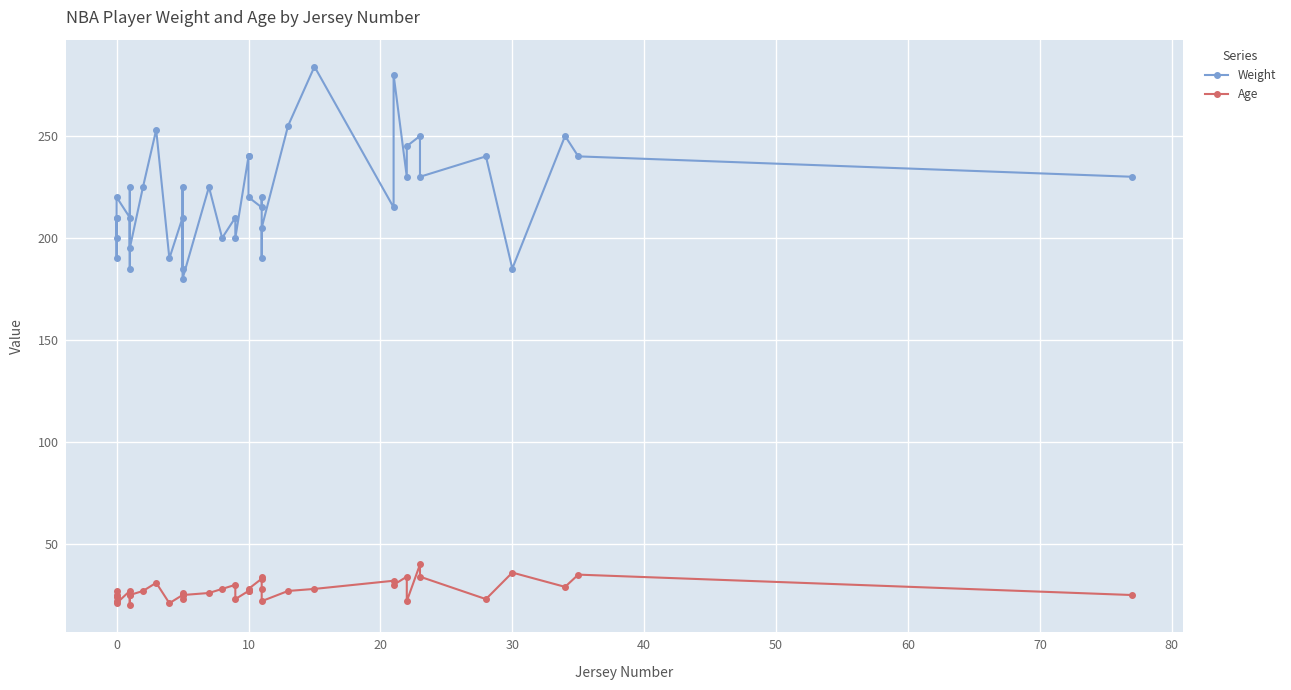

What is the difference between the second highest and second lowest values in the Age series?

15